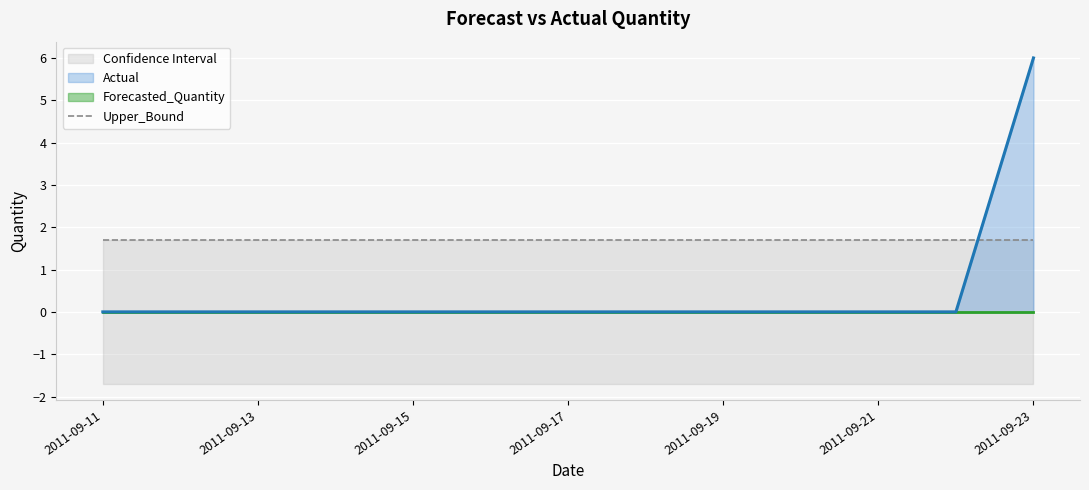

Which category has the lowest value in the Forecasted_Quantity series?

2011-09-11